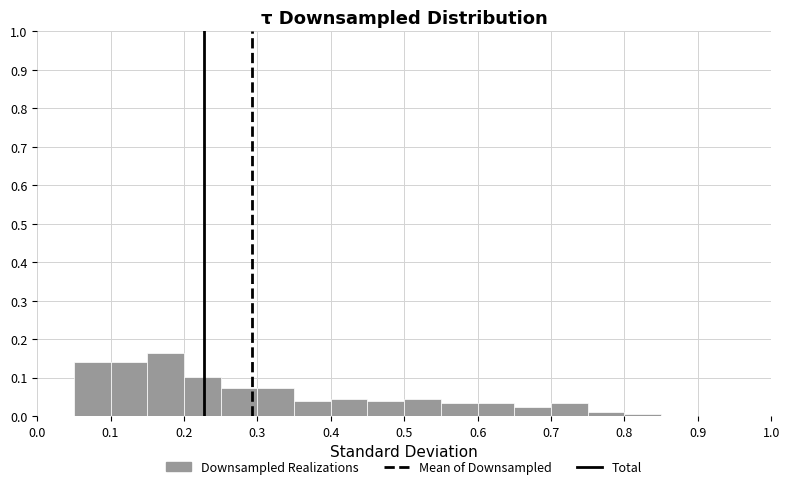

Reading left to right, transcribe this chart: for each bar, give the range it covers on the x-axis and its height. The values are not printed on the chart, so give them approximately, as read against the axis.

0.00 to 0.05: 0
0.05 to 0.10: 0.14
0.10 to 0.15: 0.14
0.15 to 0.20: 0.16
0.20 to 0.25: 0.10
0.25 to 0.30: 0.07
0.30 to 0.35: 0.07
0.35 to 0.40: 0.04
0.40 to 0.45: 0.04
0.45 to 0.50: 0.04
0.50 to 0.55: 0.04
0.55 to 0.60: 0.03
0.60 to 0.65: 0.03
0.65 to 0.70: 0.02
0.70 to 0.75: 0.03
0.75 to 0.80: 0.01
0.80 to 0.85: under 0.01
0.85 to 0.90: 0
0.90 to 0.95: 0
0.95 to 1.00: 0